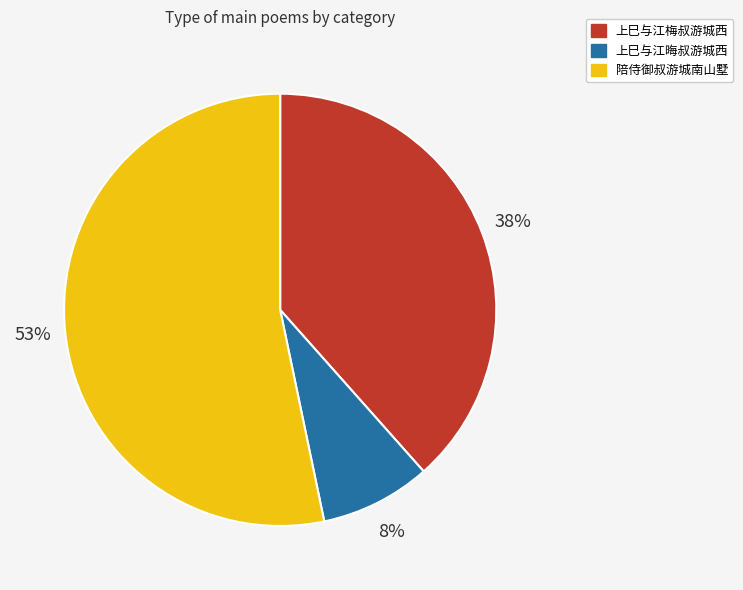

Which slice is the largest?

陪侍御叔游城南山墅